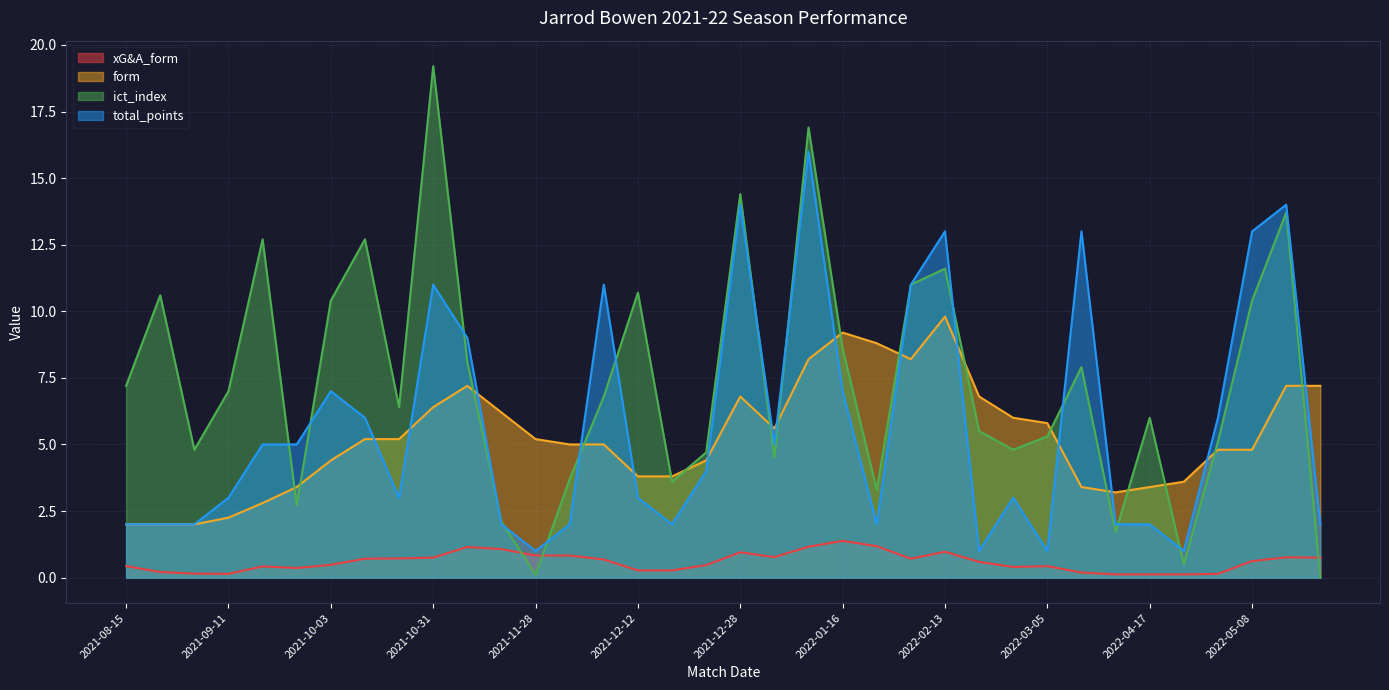

What position from the right is 2022-01-12?

16